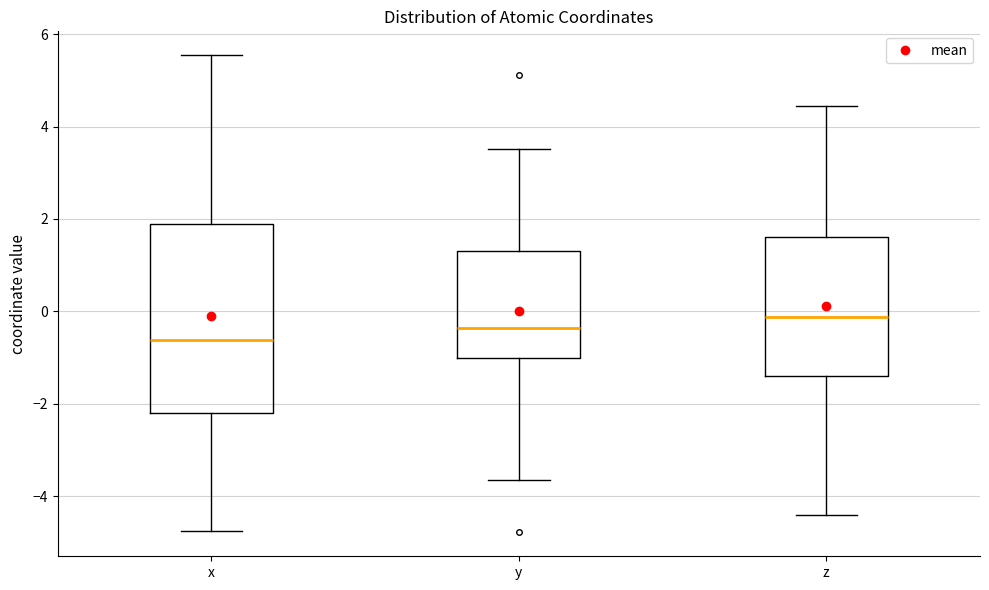

Reading left to right, transcribe this box plot: for each box, give where its median line is, the range the box spans, and where its two whiskers end, as read against the y-axis. The values are not printed on the chart, so give them approximately, as read against the axis.

x: median -0.6, box -2.2 to 1.8, whiskers -4.8 to 5.6
y: median -0.4, box -1.0 to 1.4, whiskers -3.6 to 3.6
z: median -0.2, box -1.4 to 1.6, whiskers -4.4 to 4.4